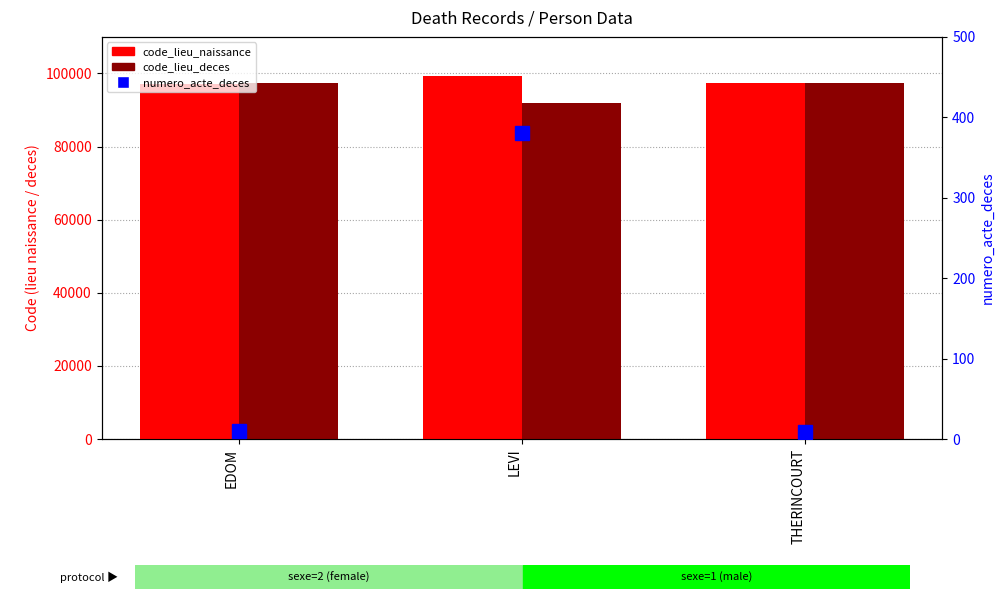

Is it true that numero_acte_deces equals 3 at THERINCOURT?

False